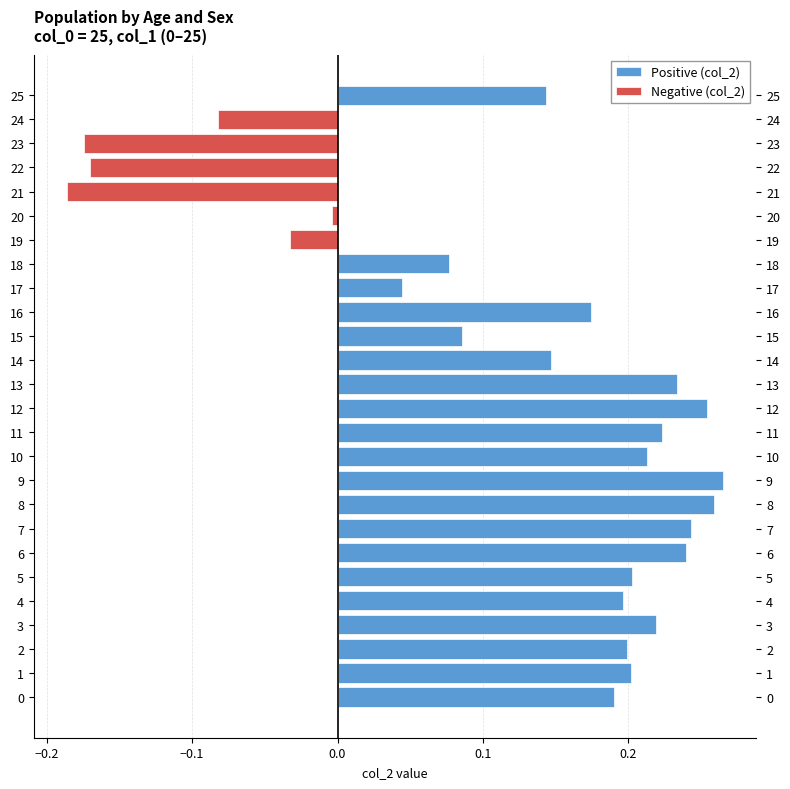

Rank the series at 9 from highest to lowest value.

Positive (col_2), Negative (col_2)